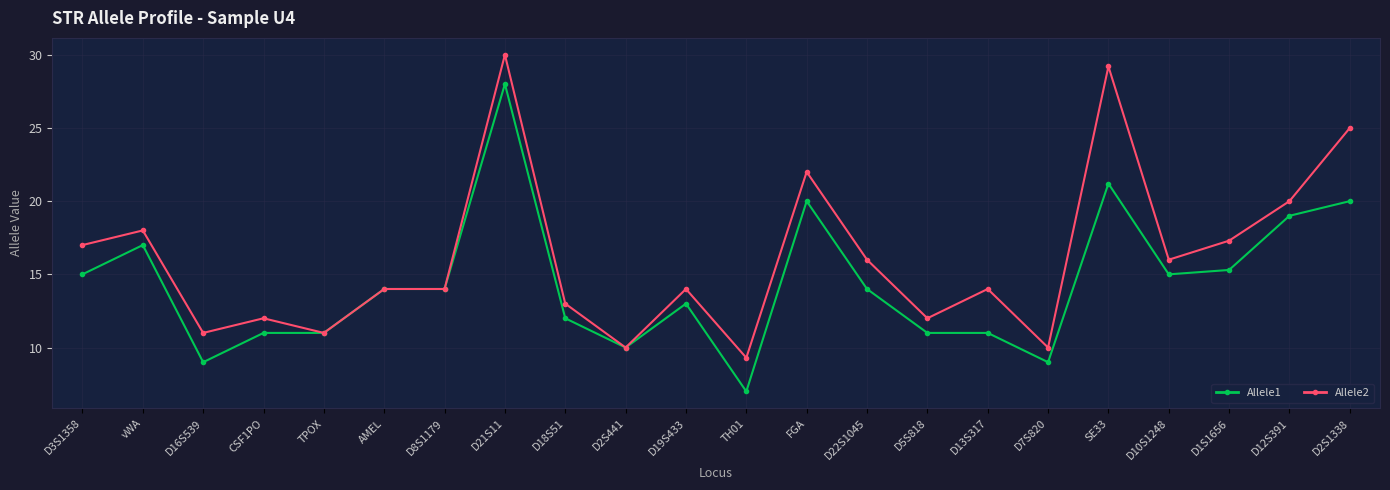

What is the lowest value of the Allele2 series?

9.3